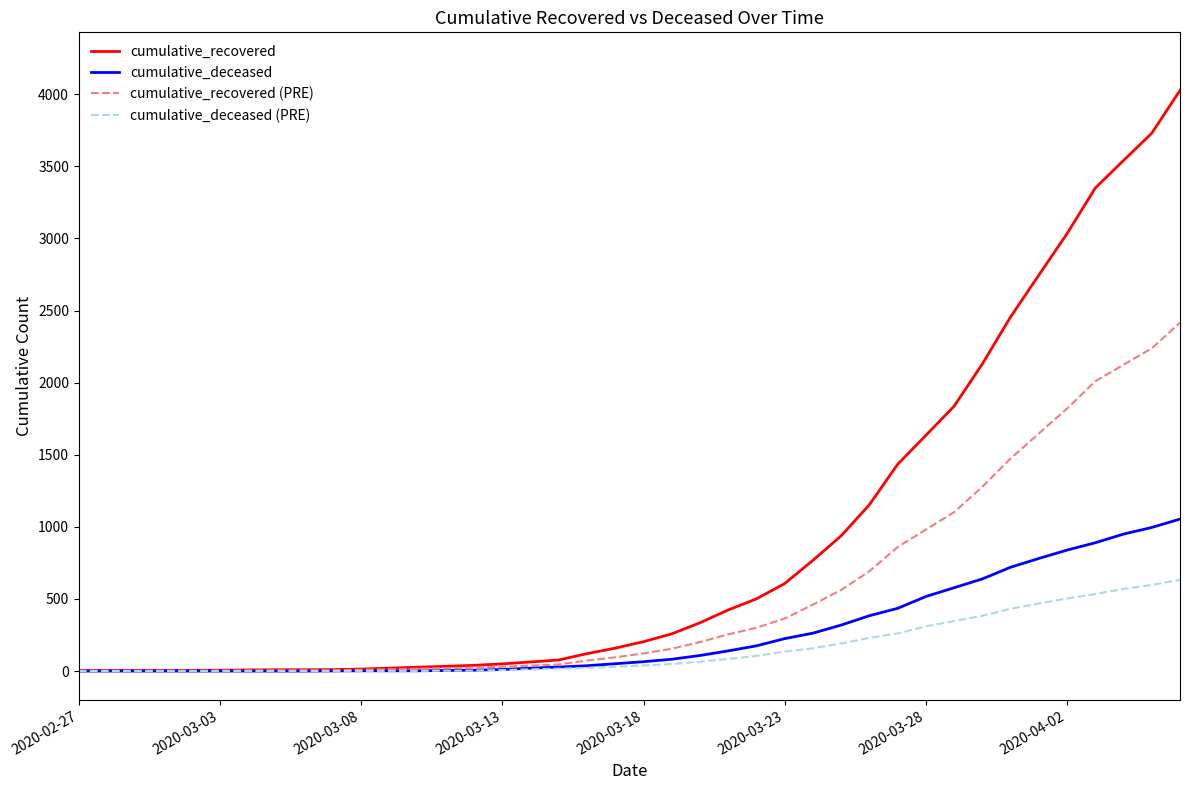

Which series has the largest total across all categories?

cumulative_recovered